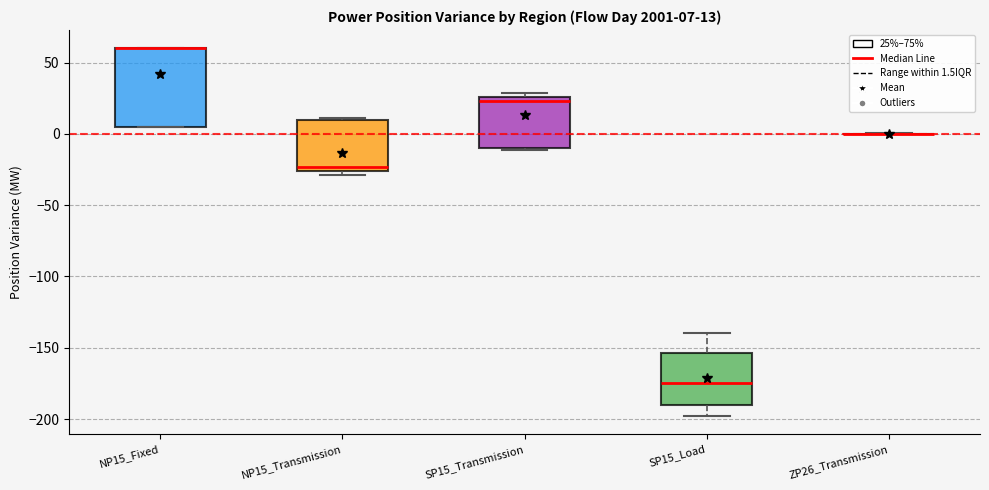

Which box is the tallest, from its lower edge to its upper edge?

NP15_Fixed